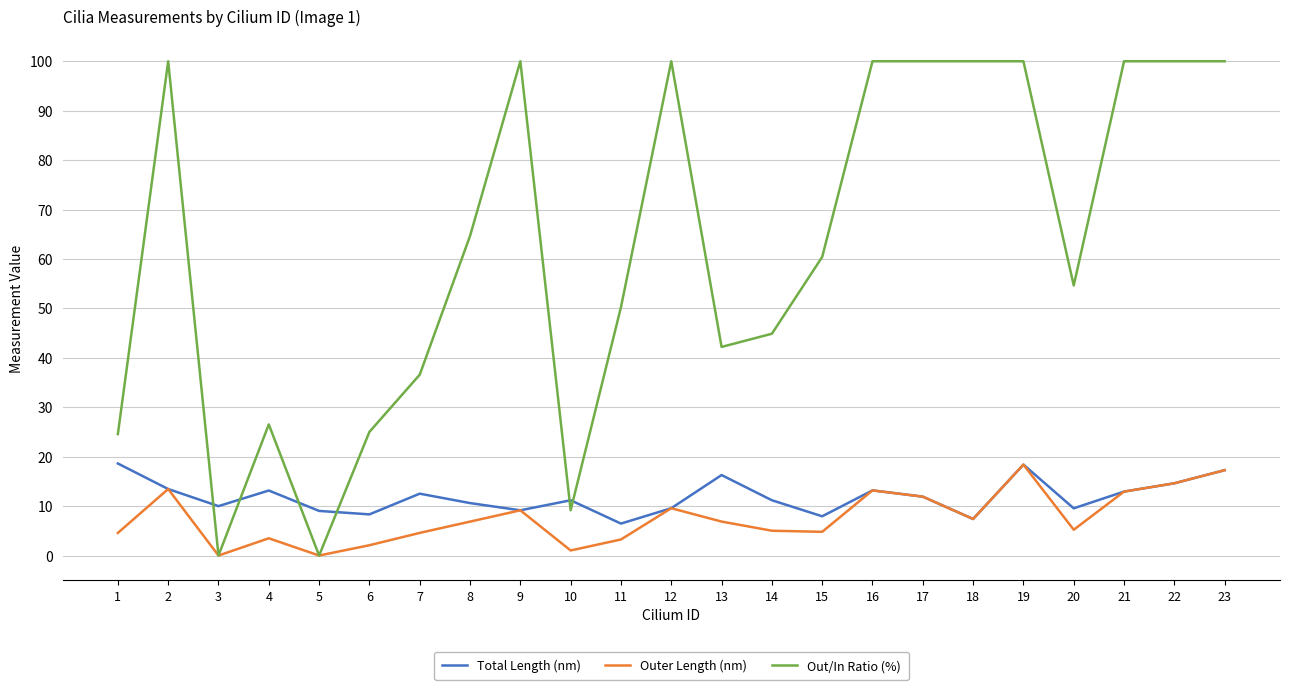

Which series has the largest range (max minus min)?

Out/In Ratio (%)